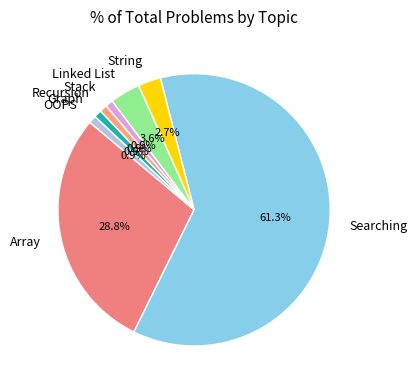

How many segments does this pie chart have?

8